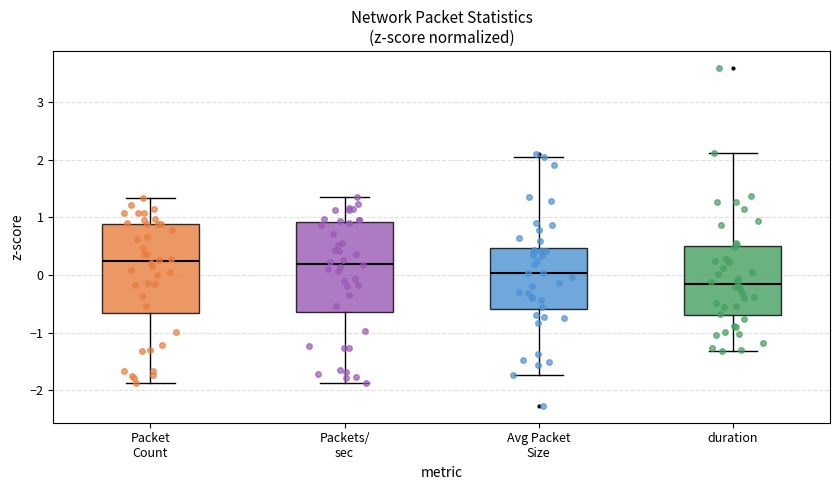

Where does the median line of the box for Avg Packet Size sit on the y-axis? The values are not printed on the chart, so give them approximately, as read against the axis.

0.0